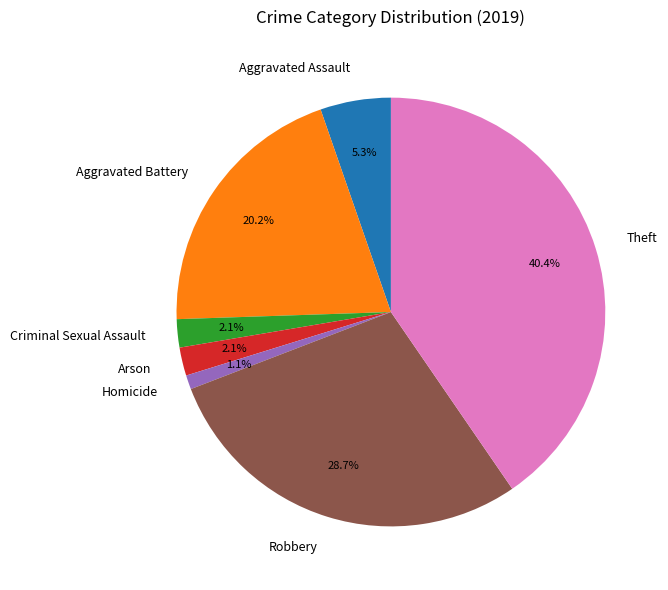

Is there any slice that represents more than half of the pie?

No